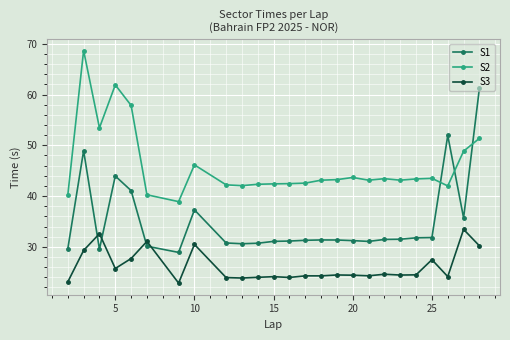

Which series has the largest range (max minus min)?

S1